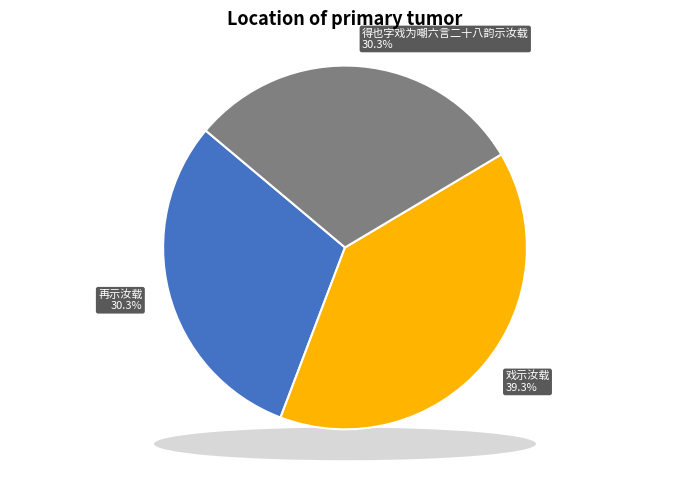

What percentage is the 再示汝载 slice, to the nearest percent?

30%